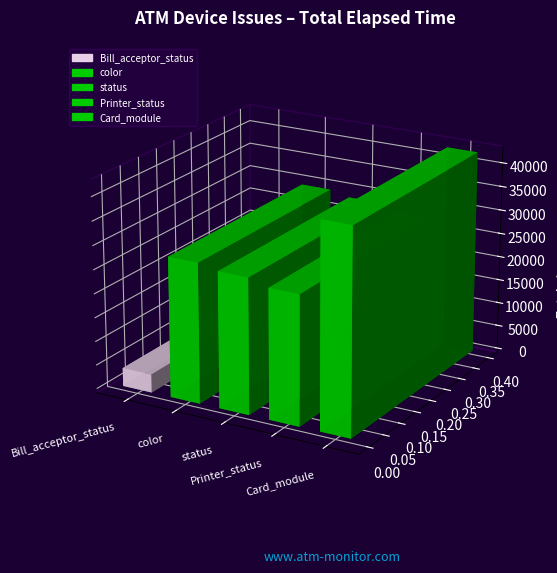

True or false: the data shows 1108 at color.

False